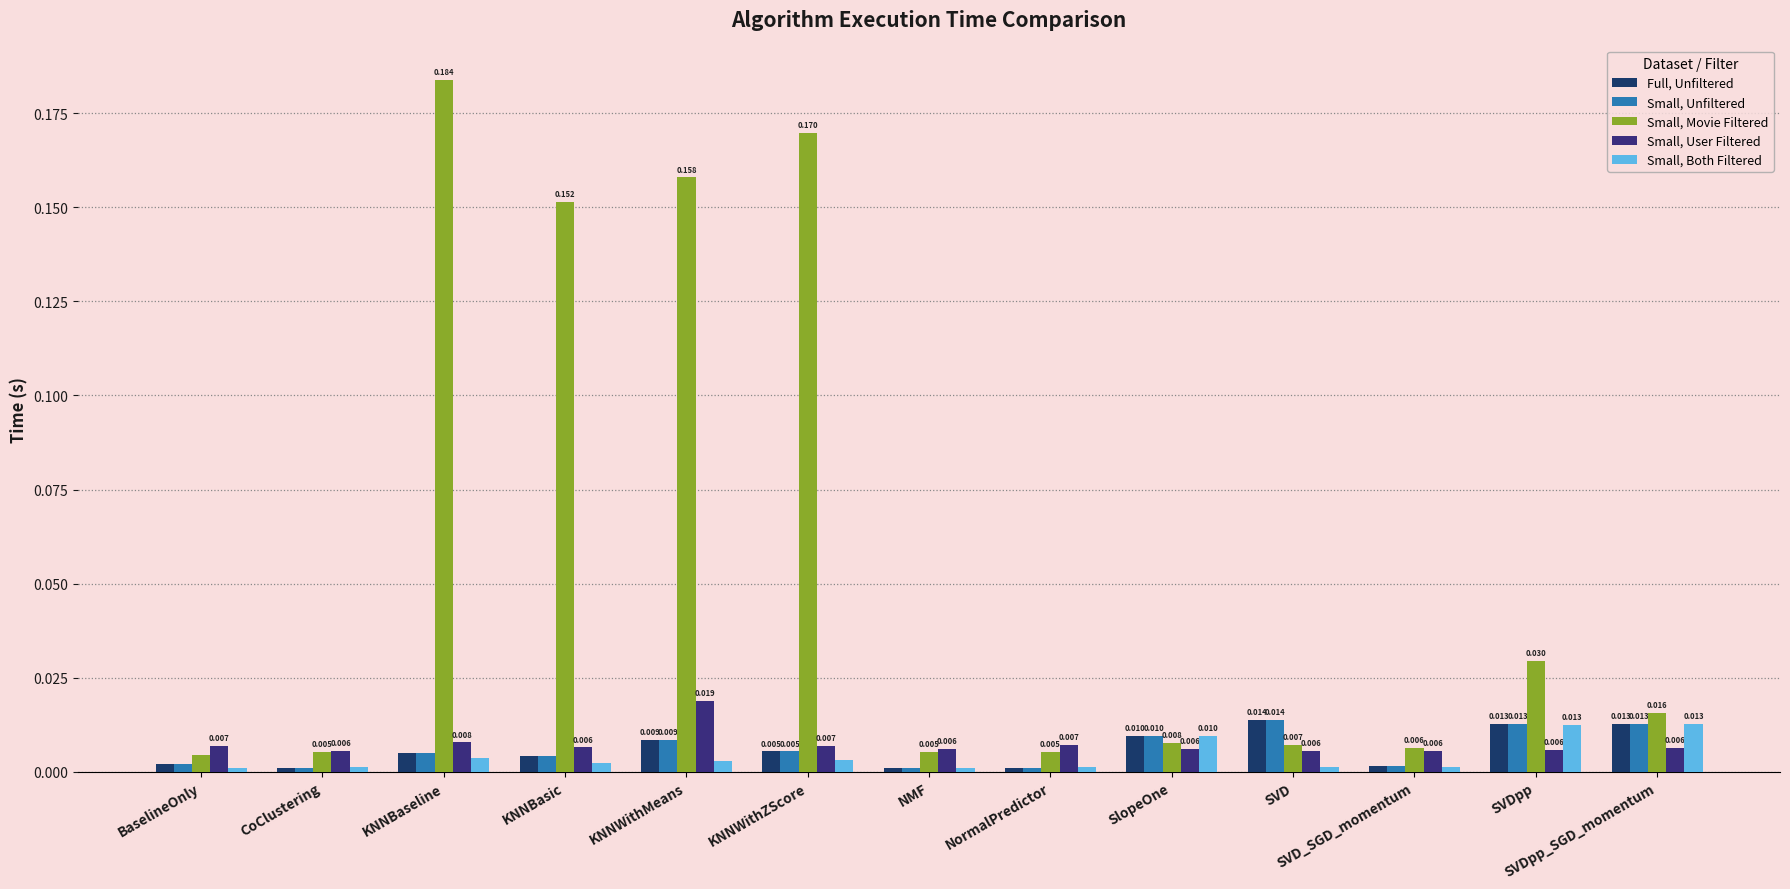

What is the sum of all Small, User Filtered values?

0.1